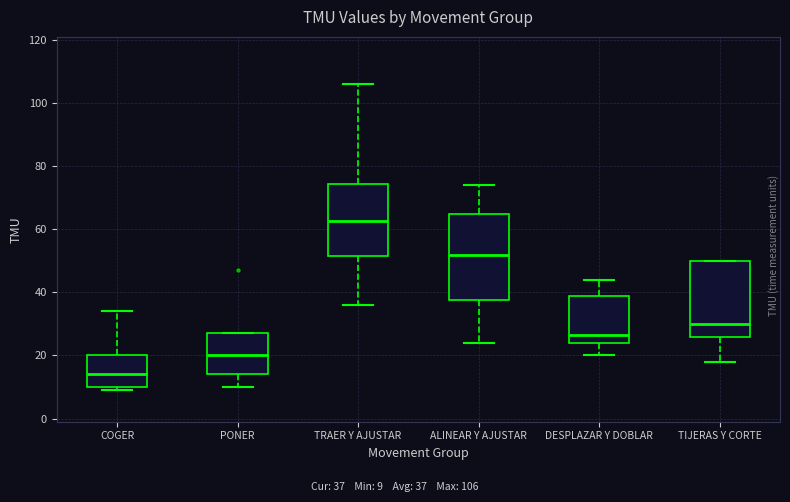

Reading left to right, read every box against the y-axis: the position of its median line, the range the box covers, and the ends of its whiskers. The values are not printed on the chart, so give them approximately, as read against the axis.

COGER: median 14, box 10 to 20, whiskers 10 (just below the box's lower edge) to 34
PONER: median 20, box 14 to 28, whiskers 10 to 28
TRAER Y AJUSTAR: median 62, box 52 to 74, whiskers 36 to 106
ALINEAR Y AJUSTAR: median 52, box 38 to 66, whiskers 24 to 74
DESPLAZAR Y DOBLAR: median 26, box 24 to 38, whiskers 20 to 44
TIJERAS Y CORTE: median 30, box 26 to 50, whiskers 18 to 50